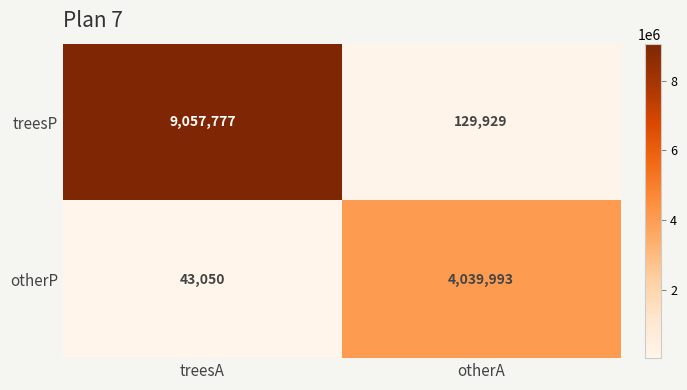

What is the spread (max minus min) of values at otherA?

3910064